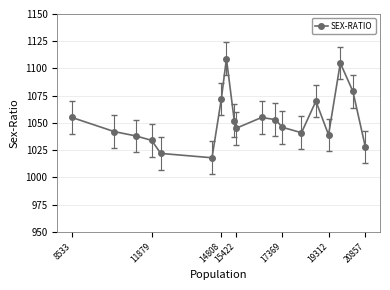

Where does the data first go above 1046?

8533